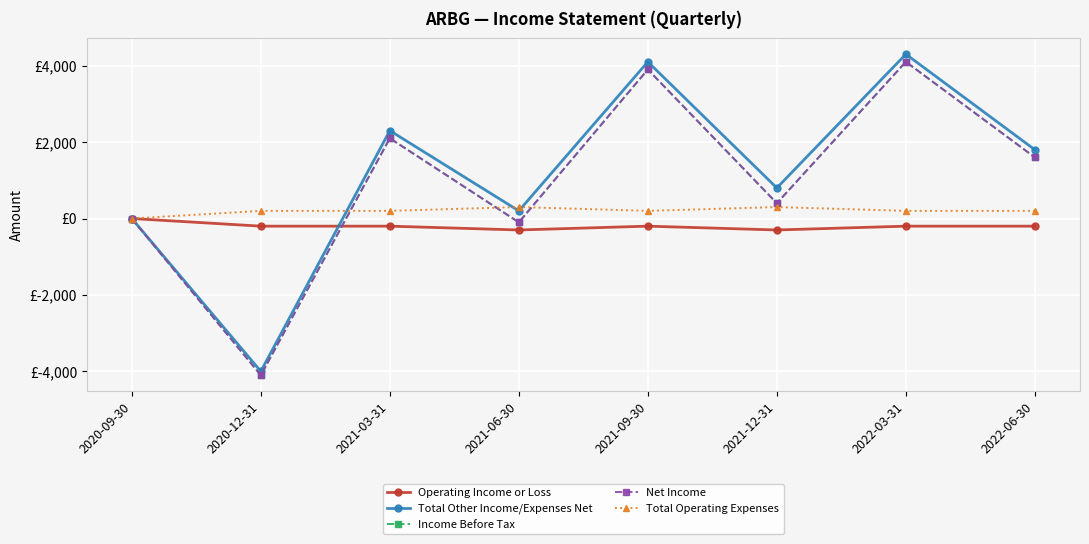

Is it true that Net Income equals -100 at 2021-06-30?

True